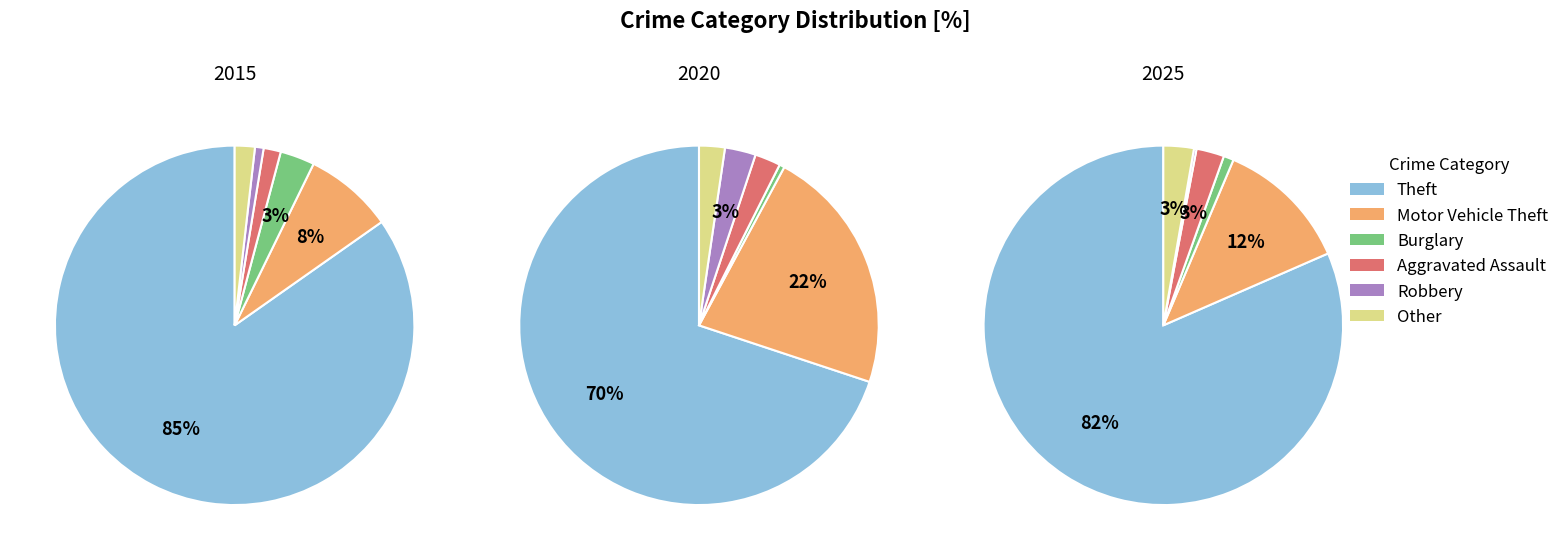

Which series has the largest range (max minus min)?

Theft